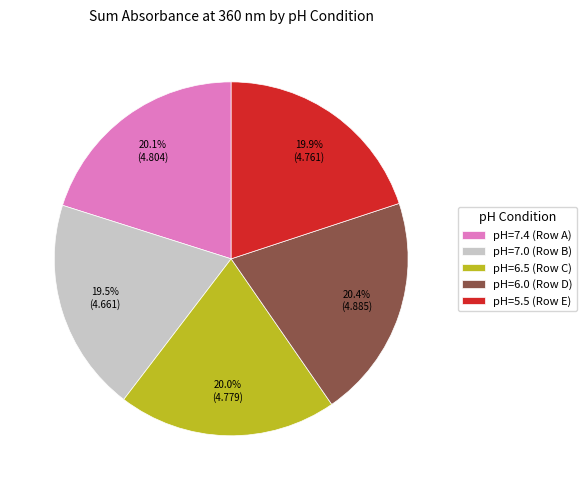

What is the total percentage of pH=5.5 (Row E) and pH=6.5 (Row C)?

39.9%